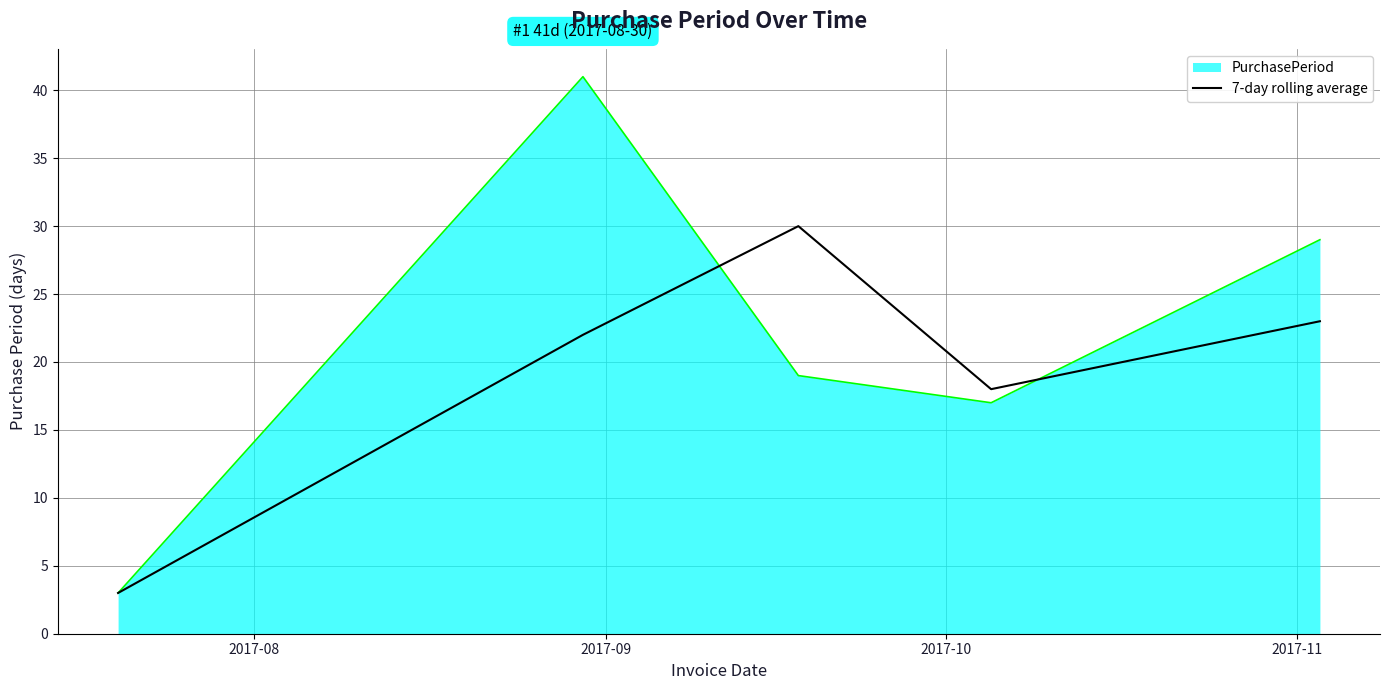

List the series in order of their peak value, highest first.

PurchasePeriod, 7-day rolling average